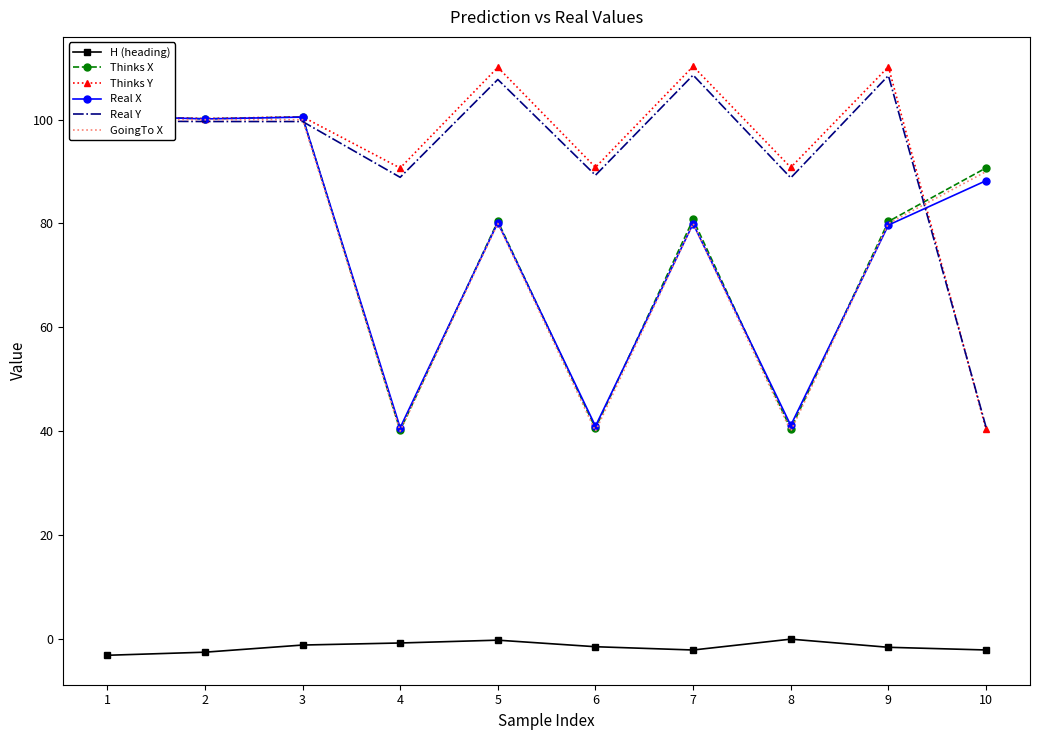

Reading right to left, list all the values displayed in this chart.

H (heading): 10=-2.2	9=-1.7	8=-0.1	7=-2.2	6=-1.6	5=-0.3	4=-0.8	3=-1.2	2=-2.6	1=-3.2
Thinks X: 10=90.7	9=80.4	8=40.4	7=80.8	6=40.5	5=80.4	4=40.1	3=100.5	2=100.2	1=100.8
Thinks Y: 10=40.3	9=110.2	8=90.8	7=110.3	6=90.8	5=110.1	4=90.7	3=100.6	2=100.2	1=100.7
Real X: 10=88.2	9=79.7	8=41.1	7=80.0	6=41.0	5=80.2	4=40.6	3=100.5	2=100.2	1=100.7
Real Y: 10=40.8	9=108.5	8=88.8	7=108.6	6=89.3	5=107.8	4=88.9	3=99.7	2=99.7	1=99.8
GoingTo X: 10=90.0	9=80.0	8=40.0	7=80.0	6=40.0	5=80.0	4=40.0	3=100.0	2=100.0	1=100.0